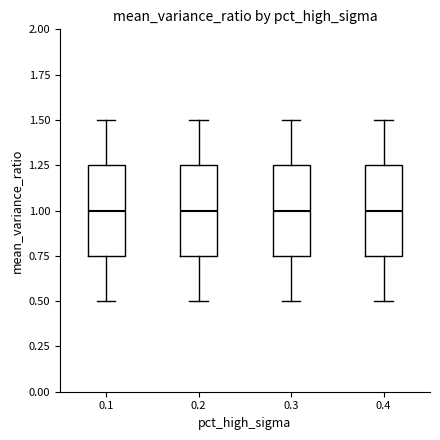

Reading left to right, transcribe this box plot: for each box, give where its median line is, the range the box spans, and where its two whiskers end, as read against the y-axis. The values are not printed on the chart, so give them approximately, as read against the axis.

0.1: median 1.00, box 0.75 to 1.25, whiskers 0.50 to 1.50
0.2: median 1.00, box 0.75 to 1.25, whiskers 0.50 to 1.50
0.3: median 1.00, box 0.75 to 1.25, whiskers 0.50 to 1.50
0.4: median 1.00, box 0.75 to 1.25, whiskers 0.50 to 1.50